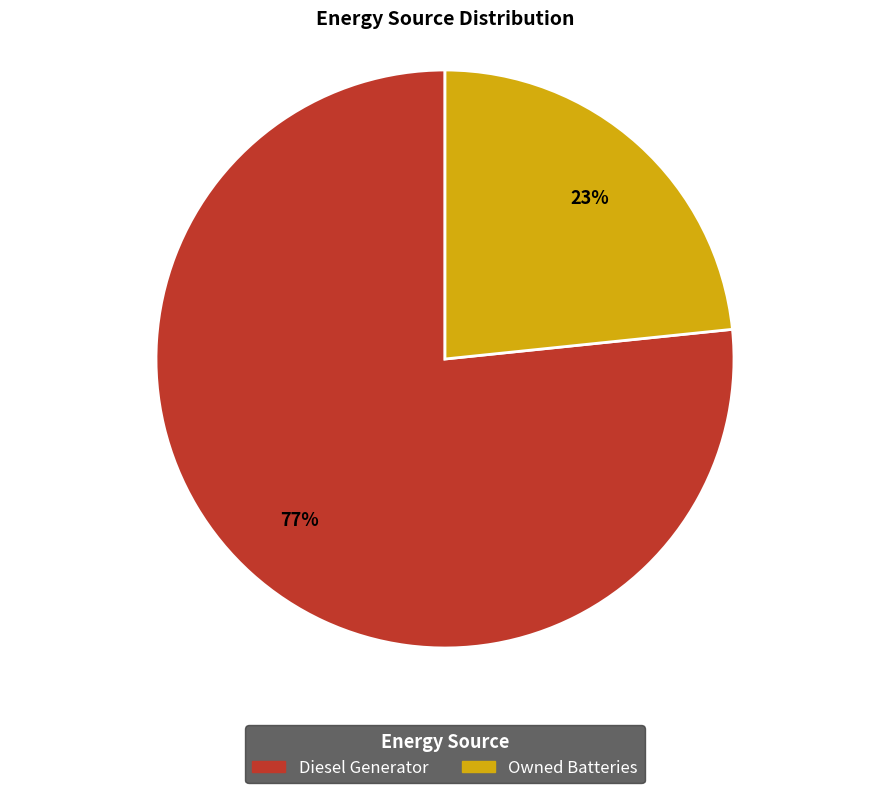

To the nearest percent, what is the average slice percentage?

50%